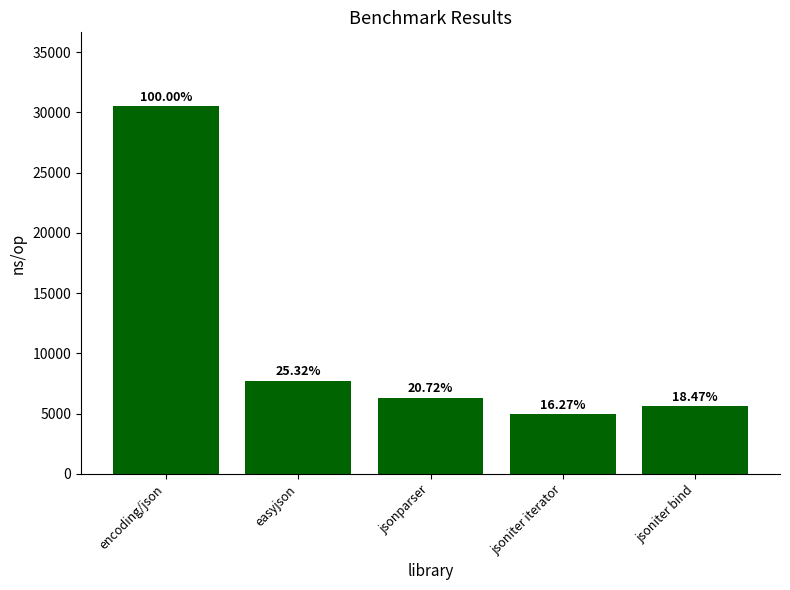

Approximately how many times larger is the value at jsoniter iterator compared to easyjson?

0.6